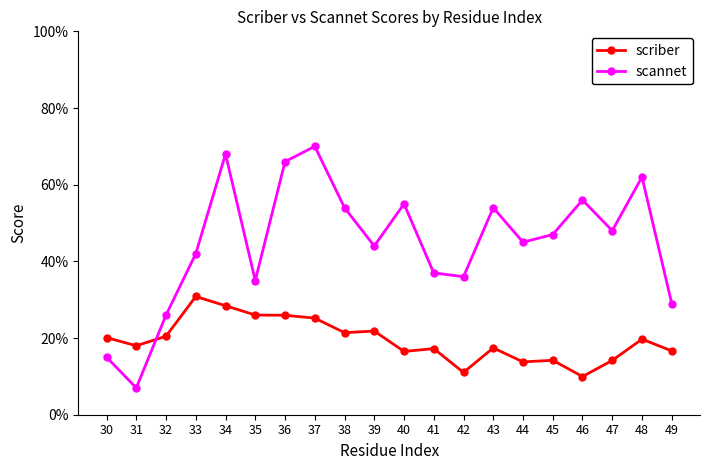

Which series has the largest total across all categories?

scannet